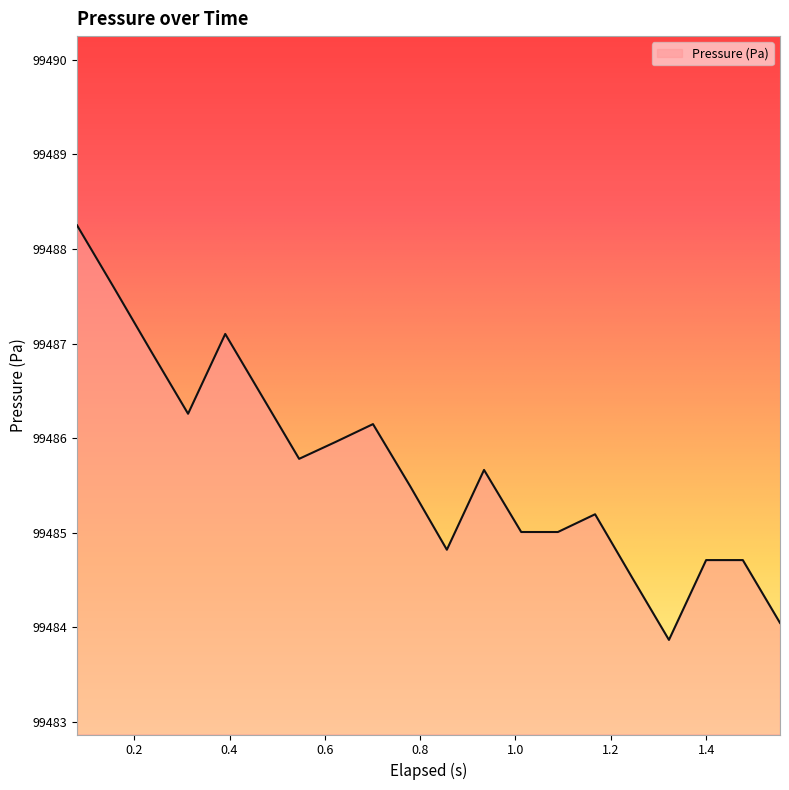

What is the smallest value displayed?

99483.9